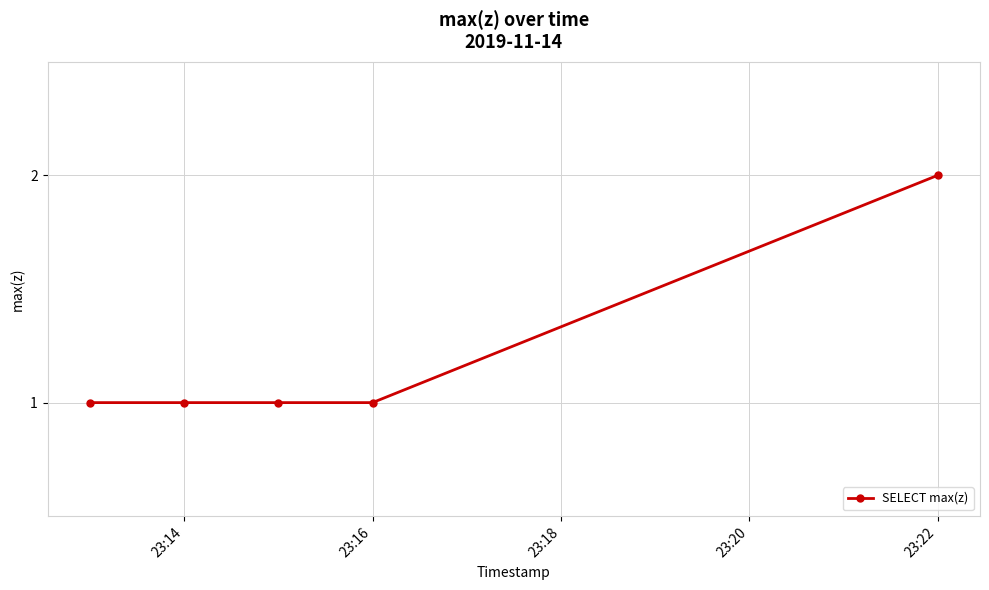

What is the value of the 2nd point from the left?

1